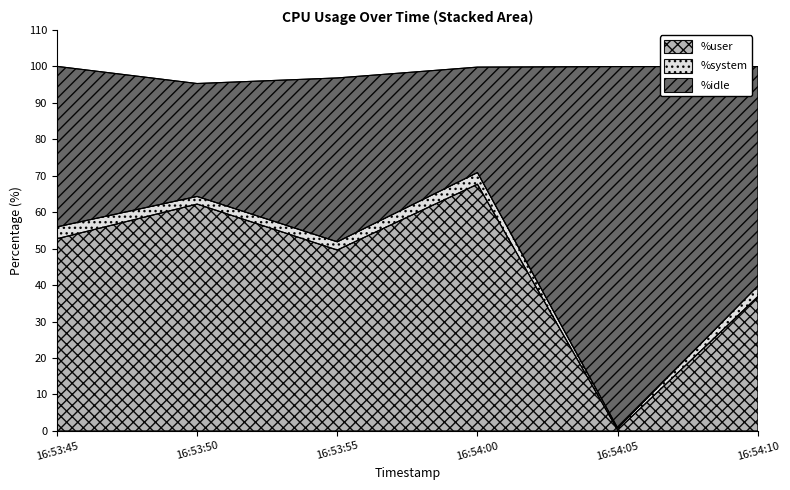

What value does the %user series have at 16:54:10?

36.9